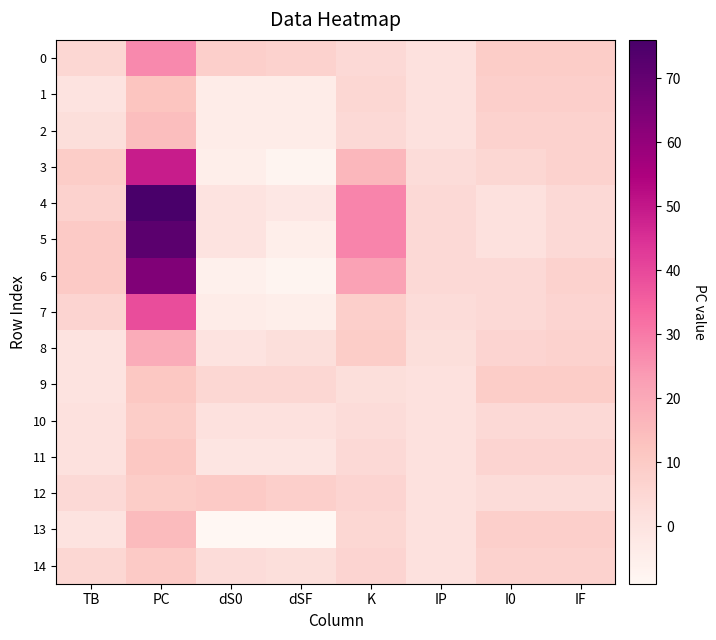

What is the total value across all series at IF?

96